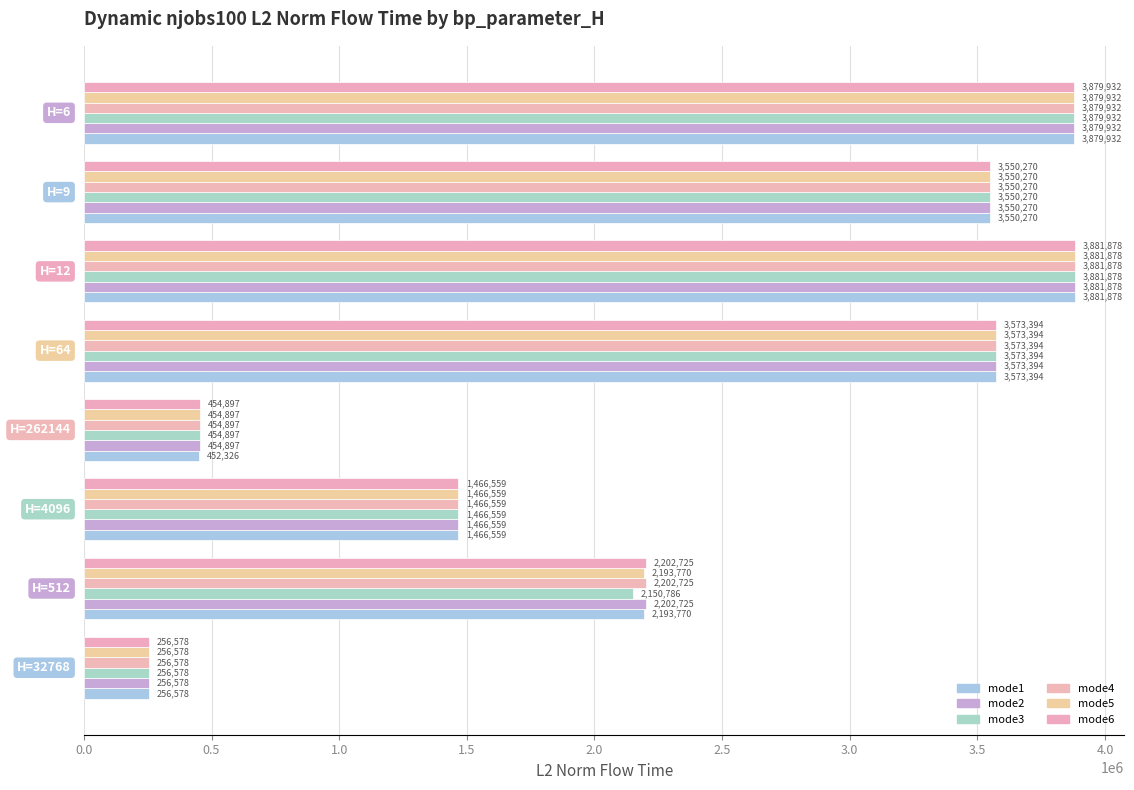

How many data points in mode2 are less than 3550269?

4